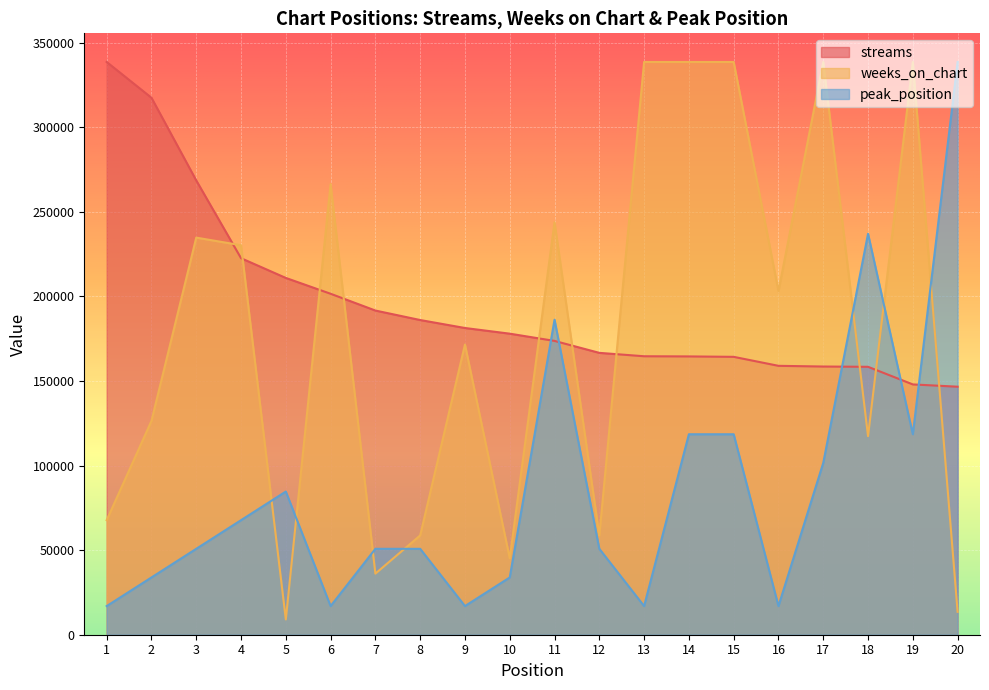

Which has a higher value, 1 or 6?

1